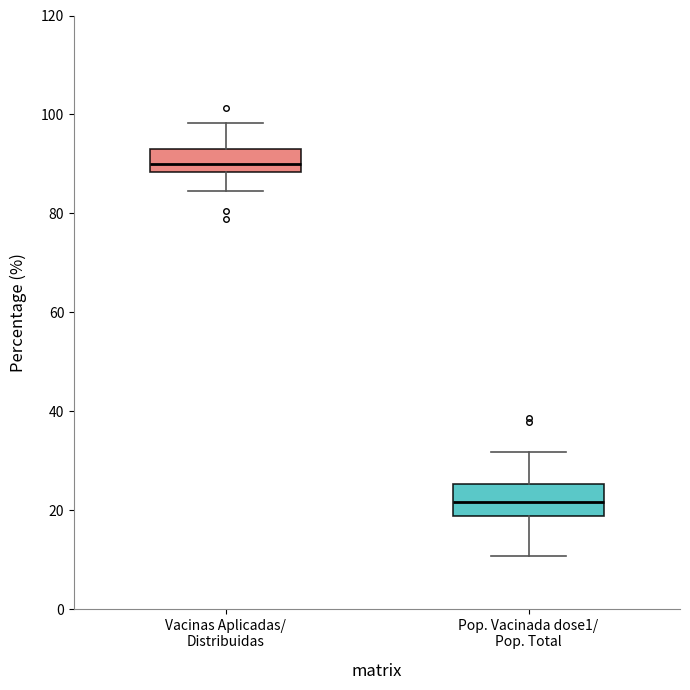

Reading left to right, transcribe this box plot: for each box, give where its median line is, the range the box spans, and where its two whiskers end, as read against the y-axis. The values are not printed on the chart, so give them approximately, as read against the axis.

Vacinas Aplicadas/ Distribuidas: median 90, box 88 to 94, whiskers 84 to 98
Pop. Vacinada dose1/ Pop. Total: median 22, box 18 to 26, whiskers 10 to 32